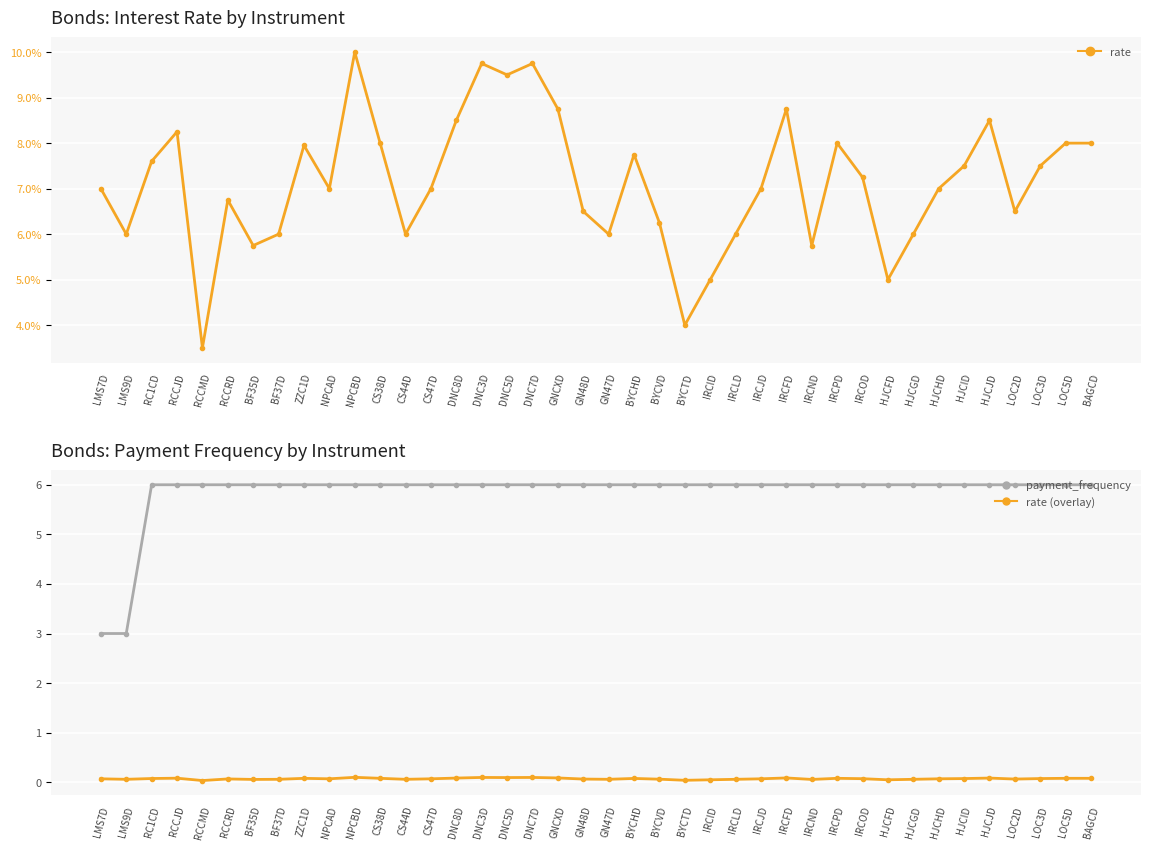

The rate (overlay) series shows 0.1 at GN48D. True or false?

True